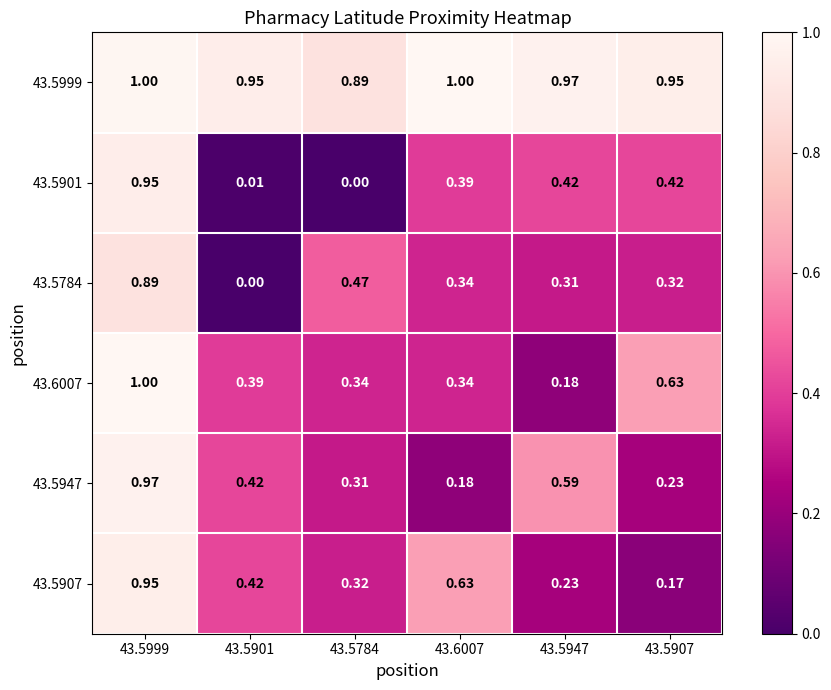

Is the value of 43.5784 at 43.5901 greater than the value of 43.5901 at 43.5907?

No